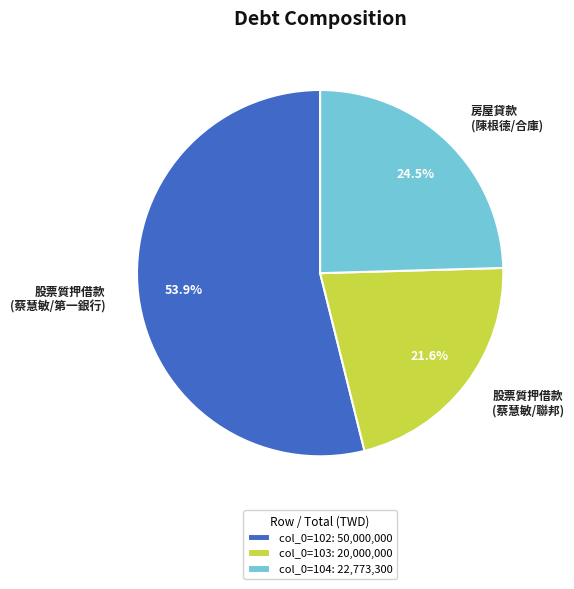

What is the total percentage of 股票質押借款 (蔡慧敏/聯邦) and 房屋貸款 (陳根德/合庫)?

46.1%